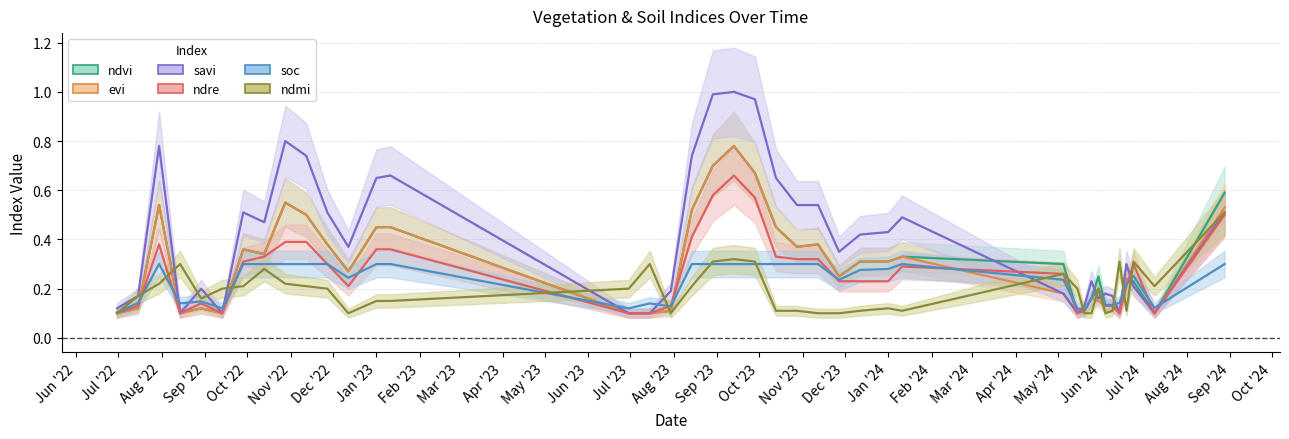

Between 28-10-2023 and 30-06-2023, which is larger?

28-10-2023